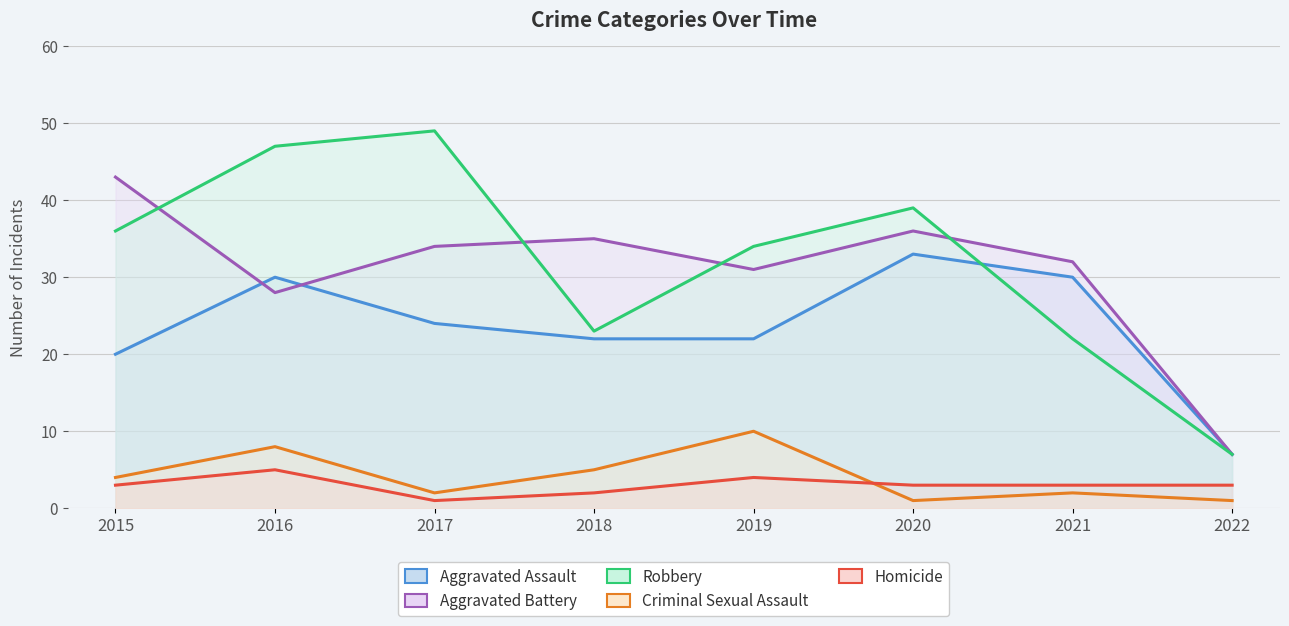

At which label does Criminal Sexual Assault first exceed 4?

2016